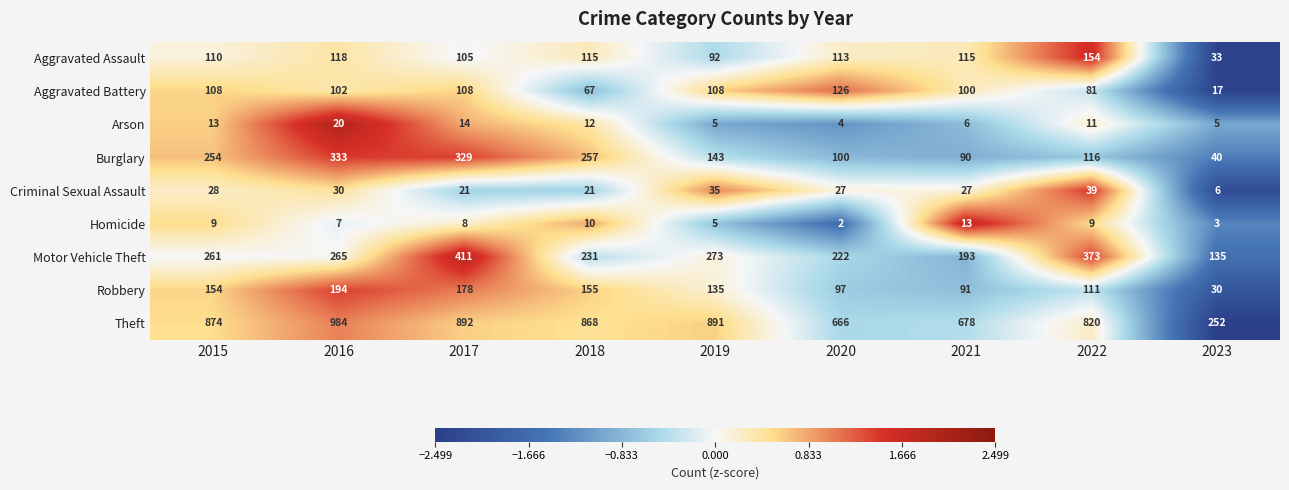

The Aggravated Assault series shows 198 at 2018. True or false?

False